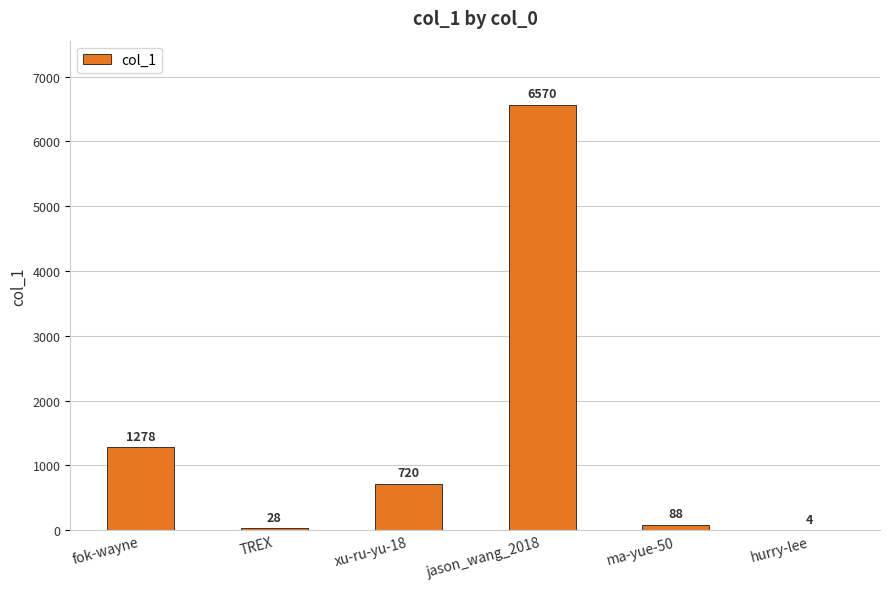

What is the approximate value at TREX, to the nearest 50?

50